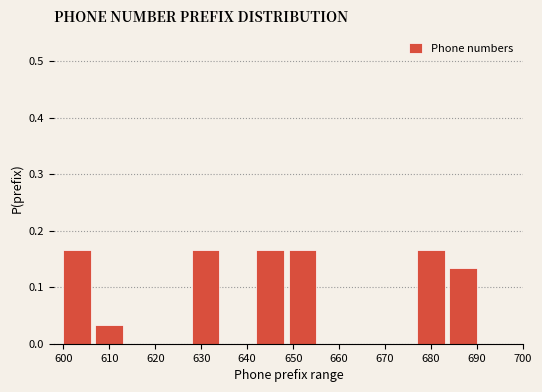

Reading left to right, transcribe this chart: for each bar, give the range it covers on the x-axis and its height. The values are not printed on the chart, so give them approximately, as read against the axis.

600 to 607: 0.17
607 to 614: 0.03
614 to 621: 0
621 to 628: 0
628 to 635: 0.17
635 to 642: 0
642 to 649: 0.17
649 to 656: 0.17
656 to 663: 0
663 to 670: 0
670 to 677: 0
677 to 684: 0.17
684 to 691: 0.13
691 to 698: 0